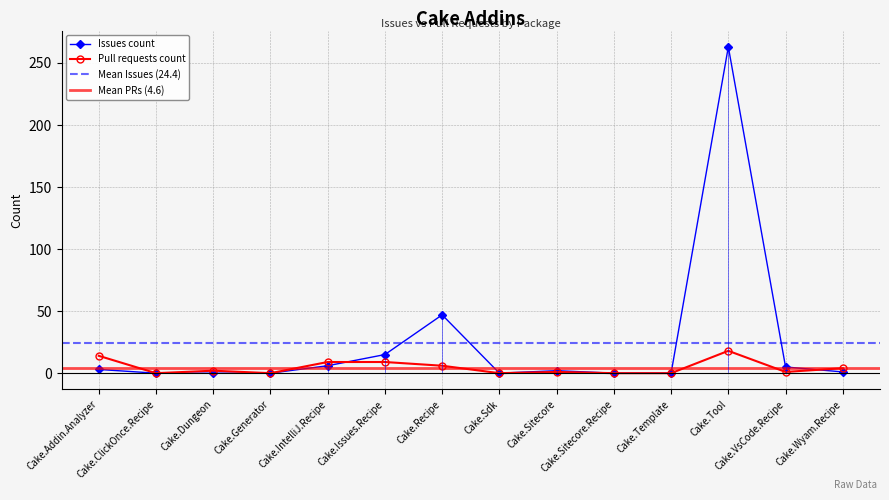

Which series has the largest range (max minus min)?

Issues count